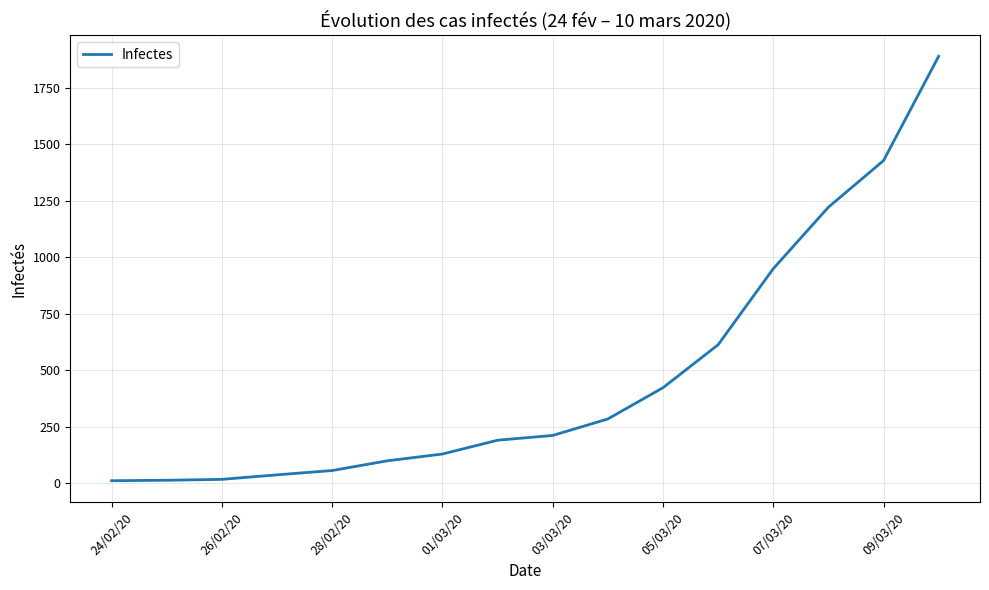

Count the number of categories in the chart.

16